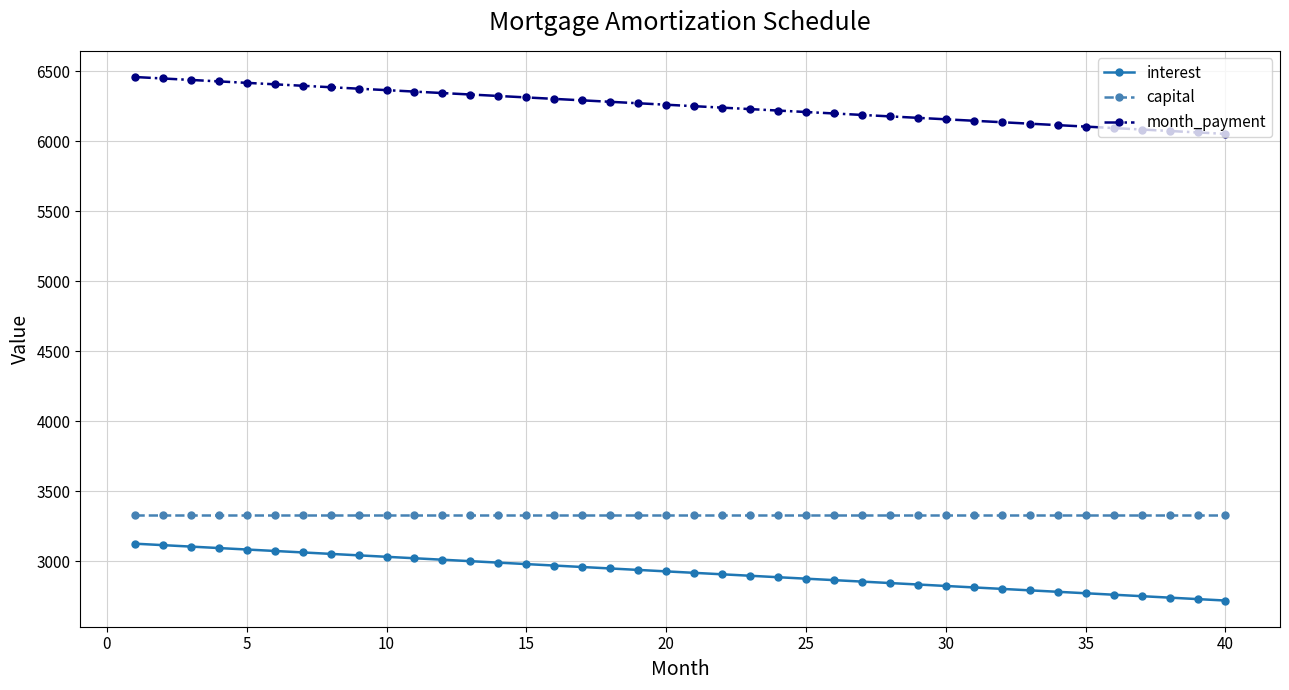

True or false: interest and month_payment cross at least once.

False